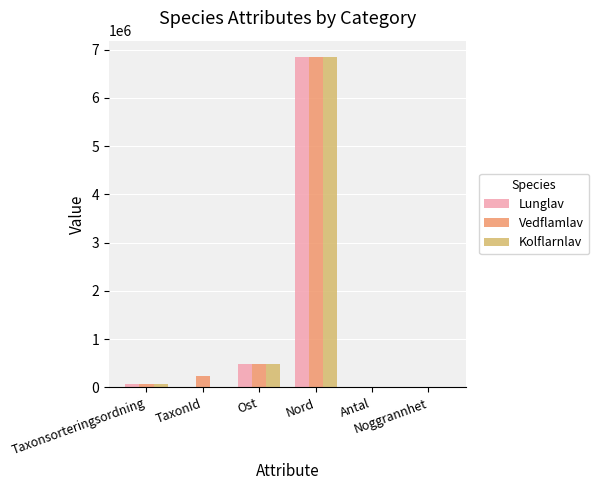

Is it true that Lunglav equals 5 at Noggrannhet?

True